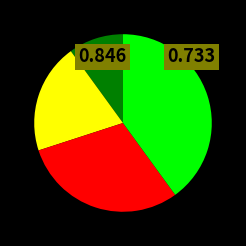

Is there a majority slice in this chart?

No